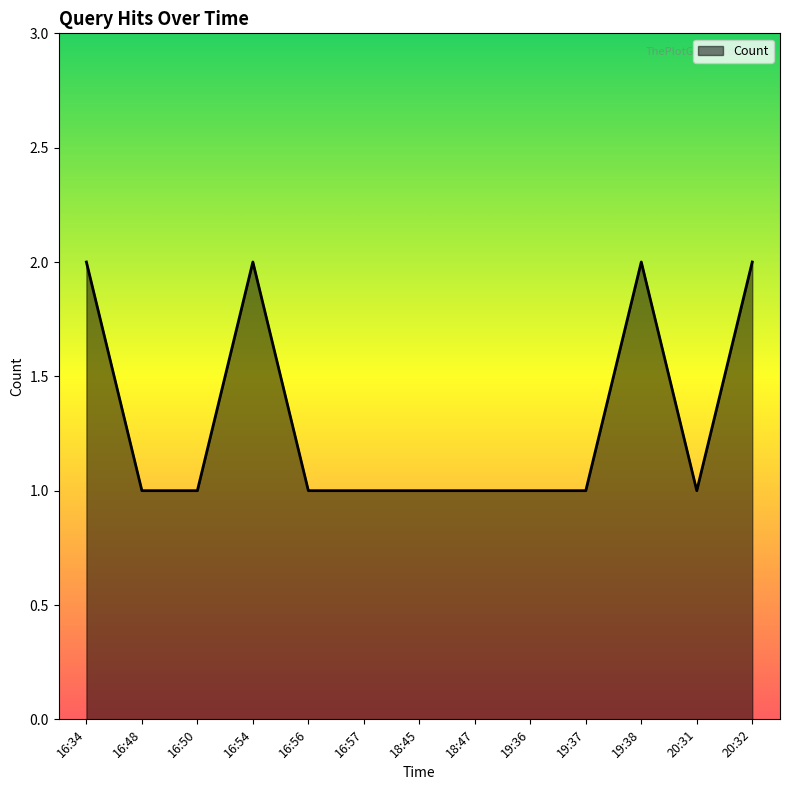

What is the change in value from 18:45 to 20:32?

+1